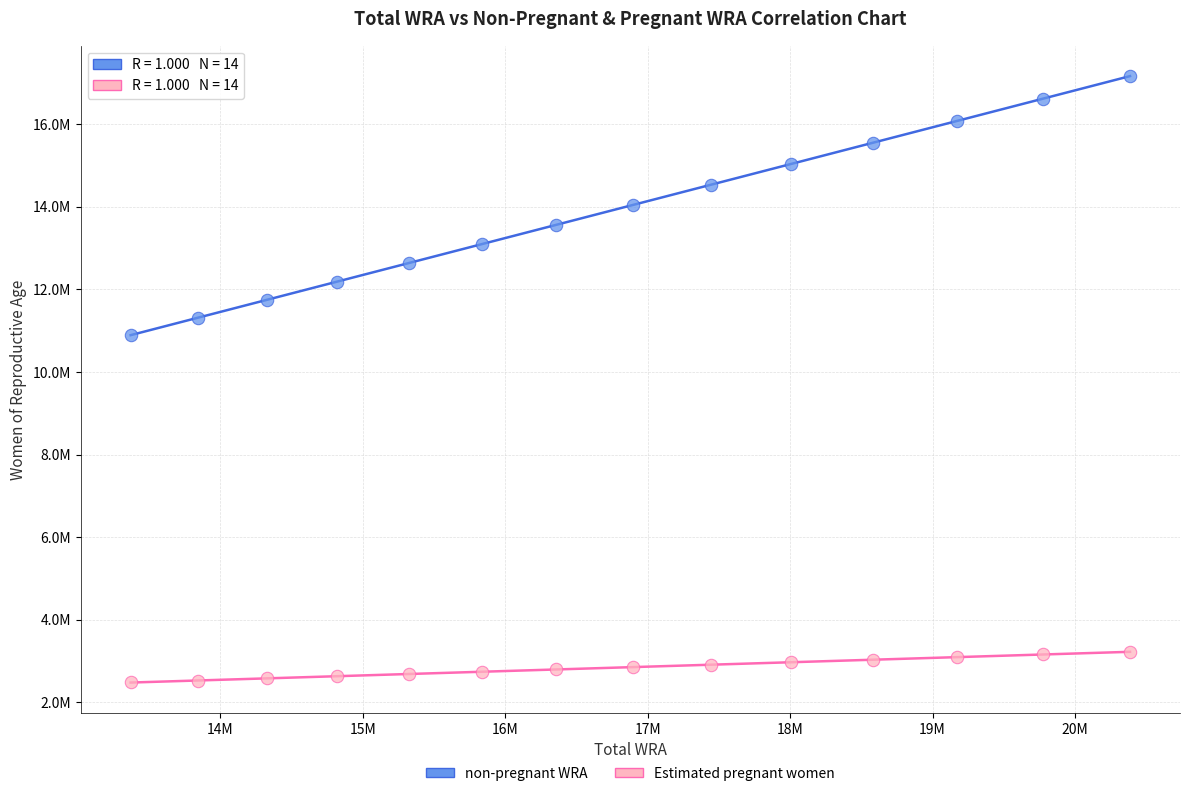

What are all the series names shown in the legend?

non-pregnant WRA, Estimated pregnant women